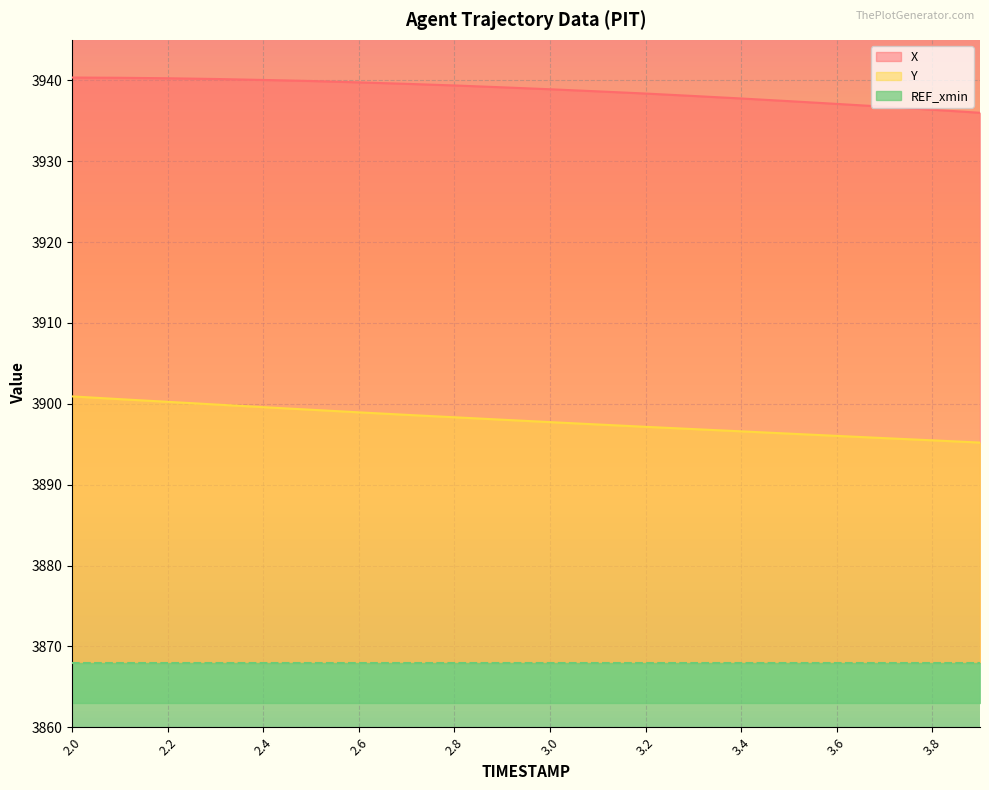

What is the sum of the X values at 3.8 and 2.5?

7876.3